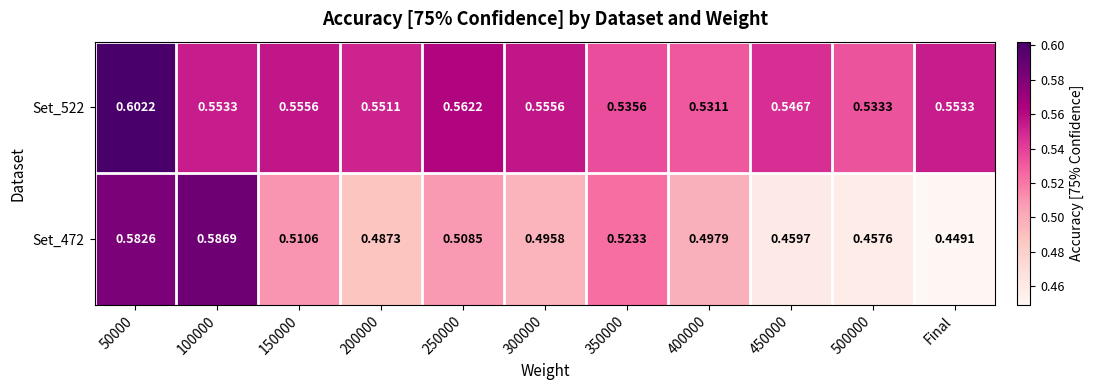

Is the value of Set_472 at 200000 greater than the value of Set_522 at 400000?

No